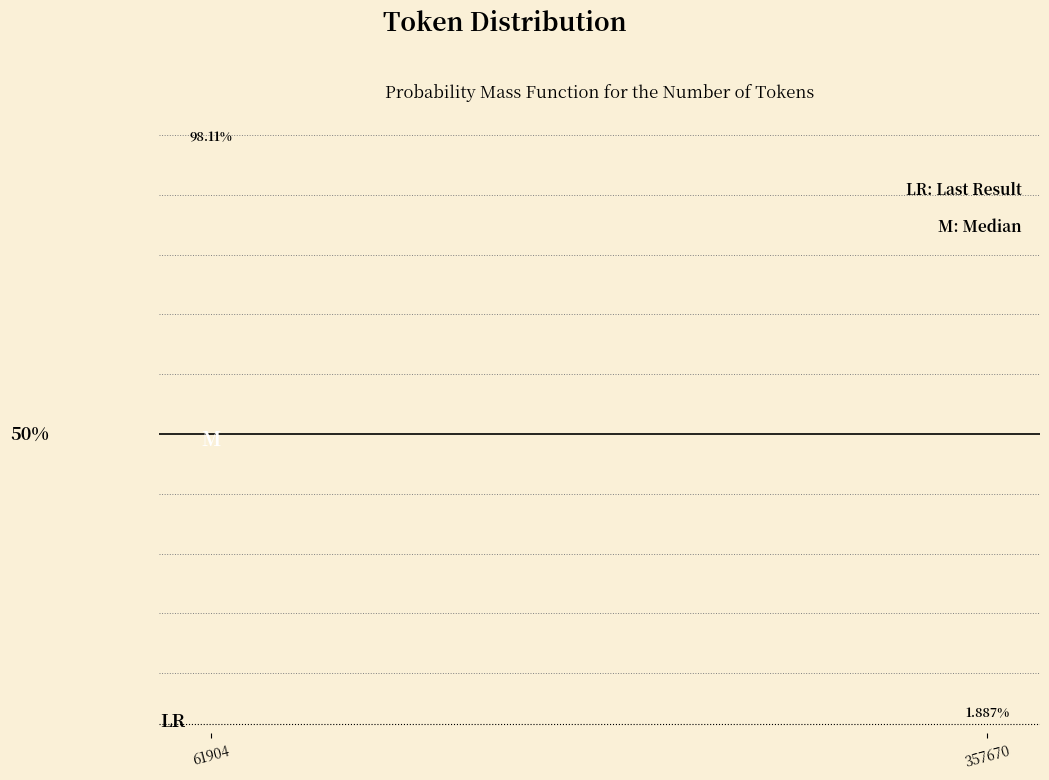

List the labels in order of value, smallest first.

357670, 61904